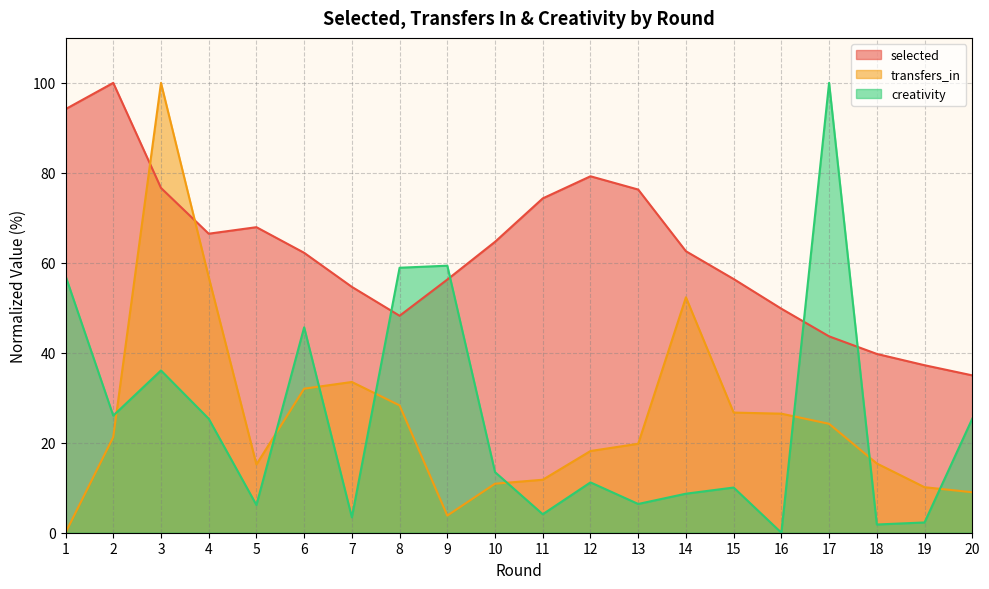

What is the sum of all creativity values?

501.4